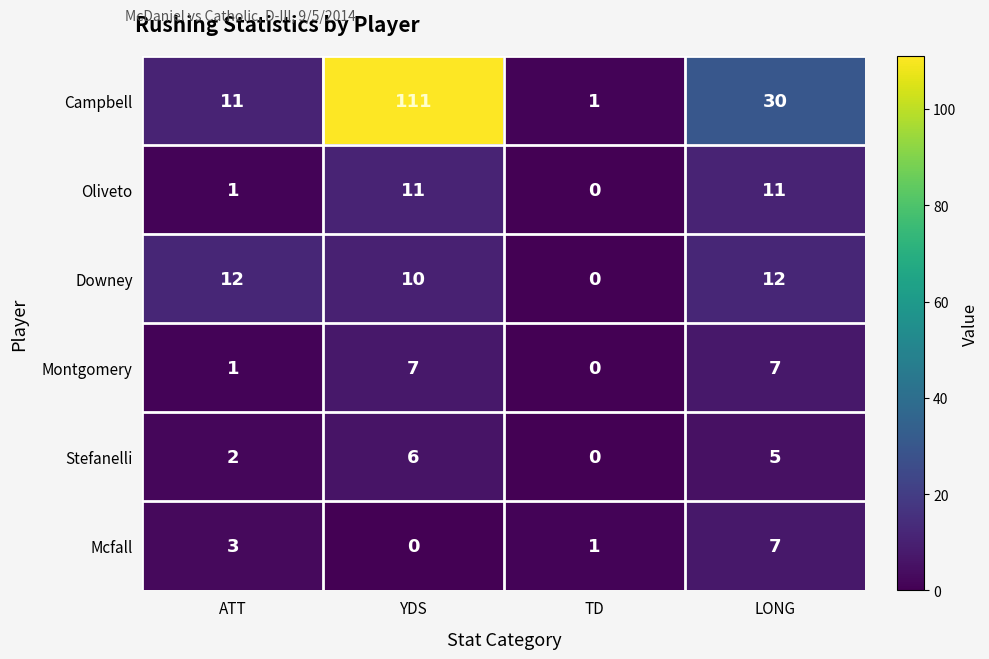

What is the spread (max minus min) of values at YDS?

111